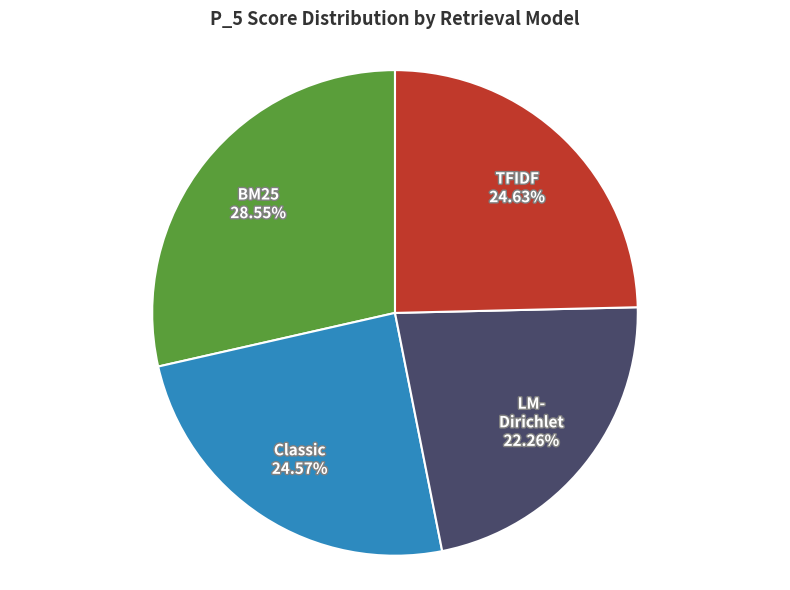

Does any single category account for the majority?

No